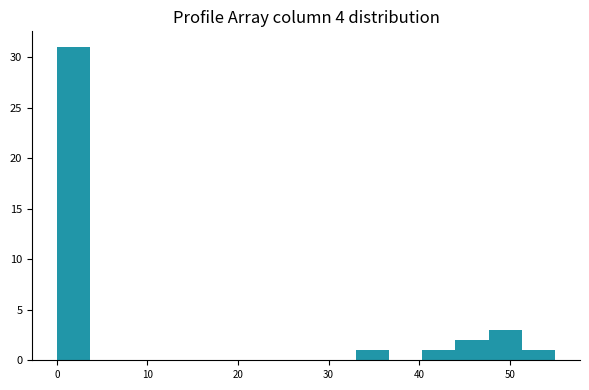

Read against the x-axis, roughly where is the centre of the tallest bar?

2